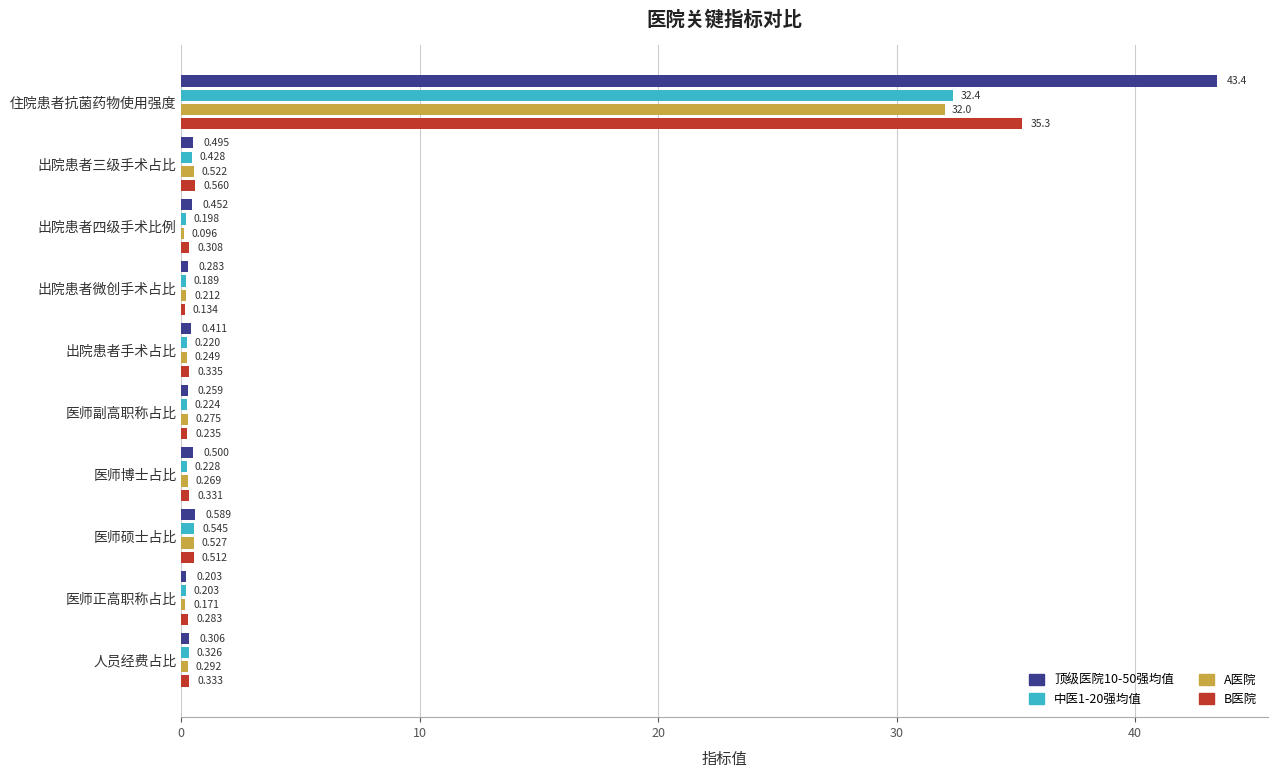

At which label does A医院 reach its peak?

住院患者抗菌药物使用强度